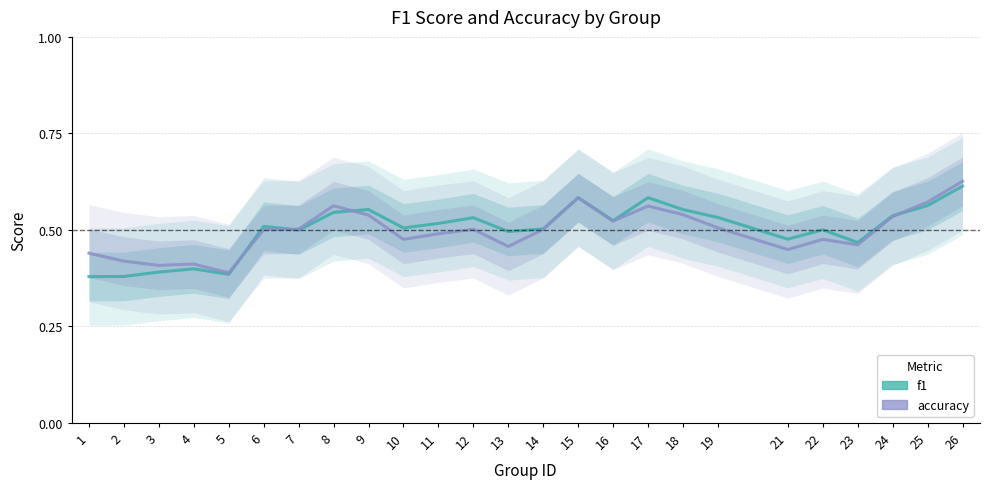

The value of f1 at 10 is 0.5. True or false?

True